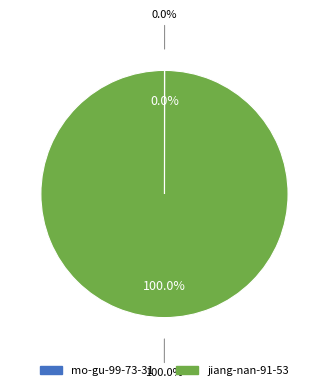

To the nearest percent, what is the average slice percentage?

50%